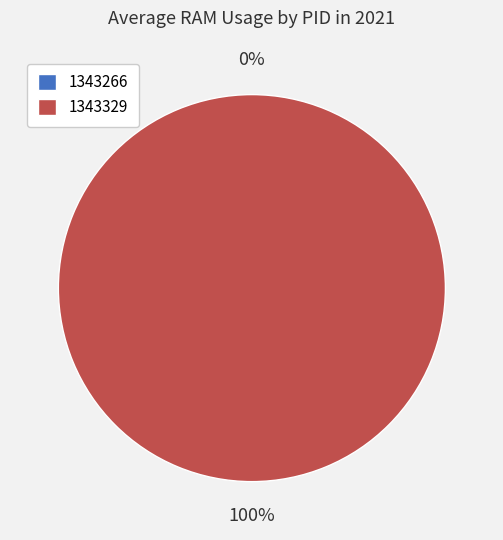

Combined, what portion of the pie is 1343266 and 1343329?

100.0%